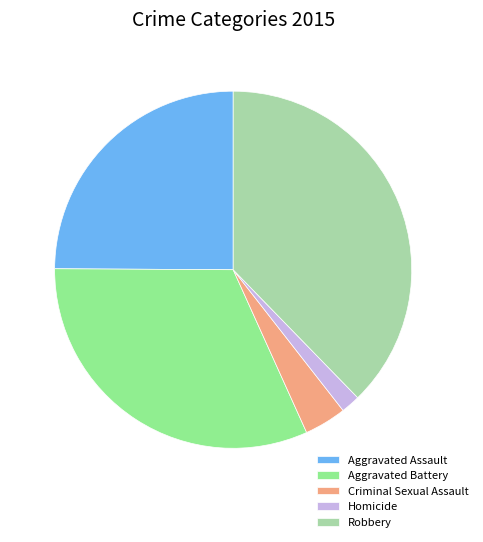

Which slice is the largest?

Robbery